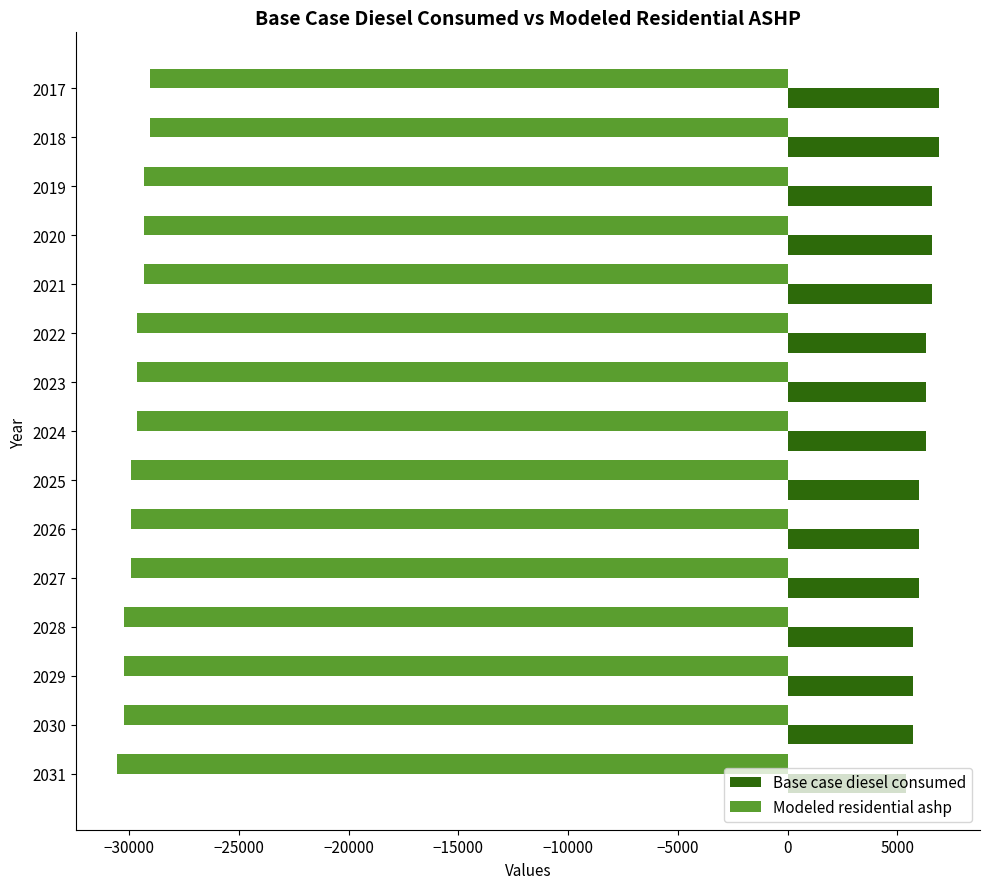

What is the spread (max minus min) of values at 2017?

35927.3